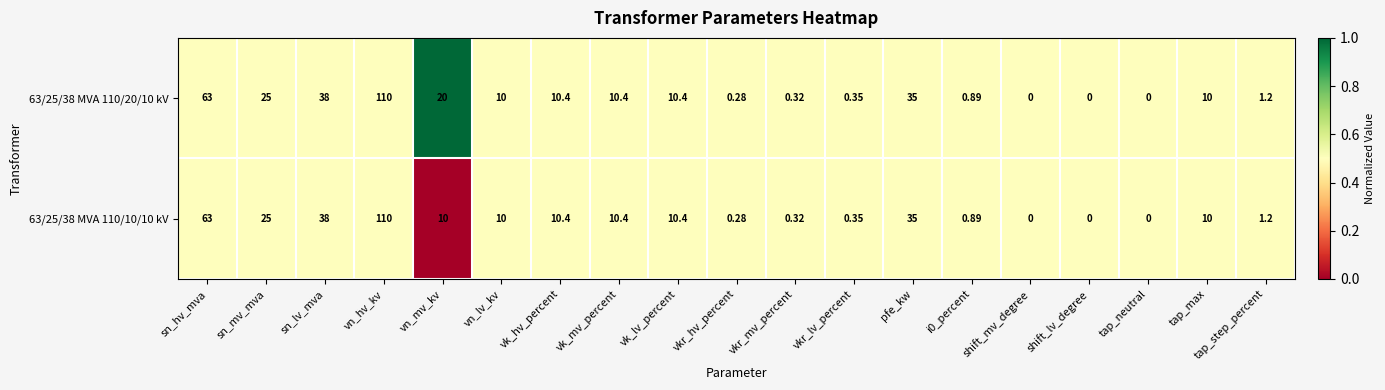

How many data points does each series have?

19